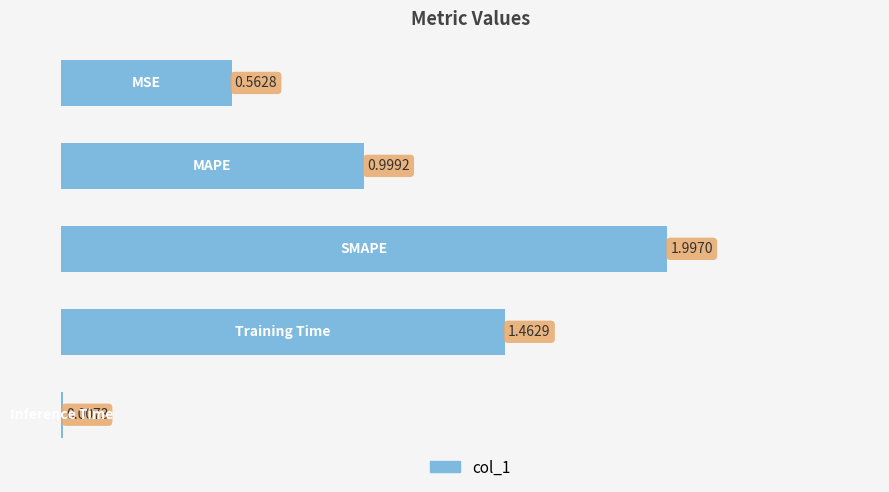

What is the sum of all values?

5.0